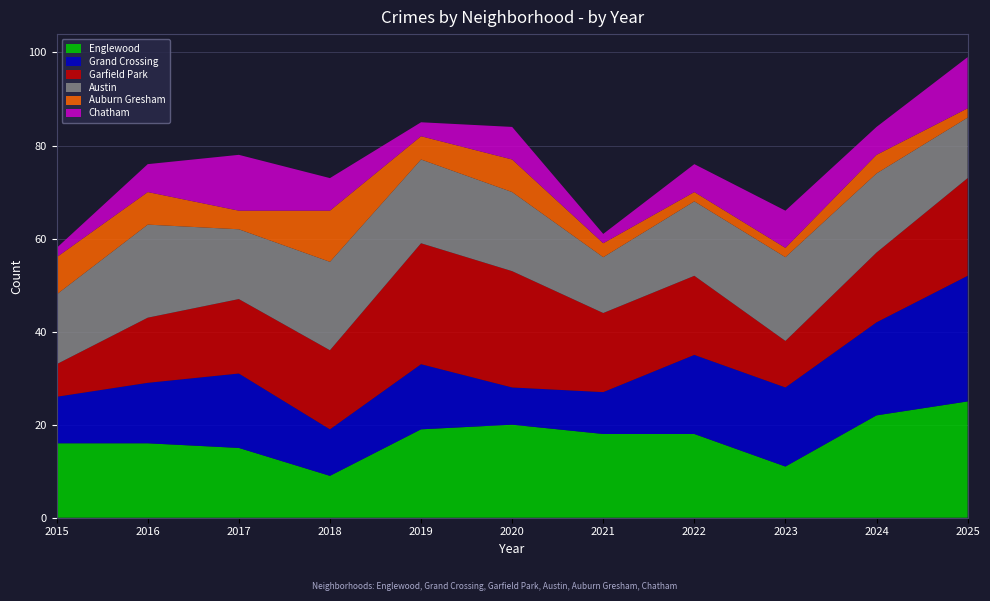

Reading right to left, list all the values displayed in this chart.

Englewood: 25	22	11	18	18	20	19	9	15	16	16
Grand Crossing: 27	20	17	17	9	8	14	10	16	13	10
Garfield Park: 21	15	10	17	17	25	26	17	16	14	7
Austin: 13	17	18	16	12	17	18	19	15	20	15
Auburn Gresham: 2	4	2	2	3	7	5	11	4	7	8
Chatham: 11	6	8	6	2	7	3	7	12	6	2